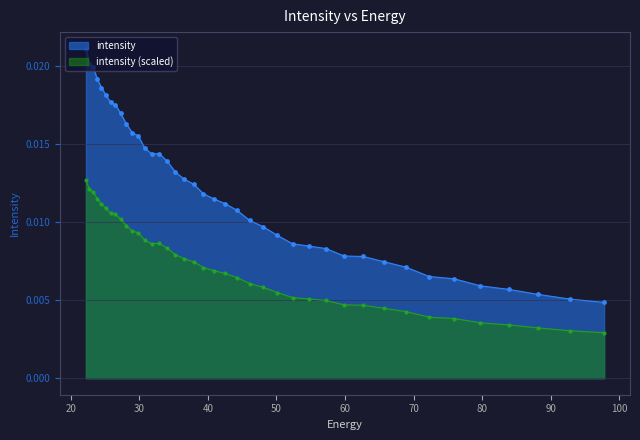

Rank the categories by value from lowest to highest.

97.76732, 92.828835, 88.18945, 83.8307, 79.735245, 75.88682, 72.27017, 68.87099, 65.67586, 62.672165, 59.848106, 57.19261, 54.69525, 52.346306, 50.136597, 48.057564, 46.10113, 44.25976, 42.52636, 40.894283, 39.357292, 37.909534, 36.545517, 35.260098, 34.04844, 31.828575, 32.906017, 30.812122, 29.85292, 28.947456, 28.092442, 27.284779, 26.521572, 25.800108, 25.117828, 24.472345, 23.861408, 23.282911, 22.734882, 22.215462